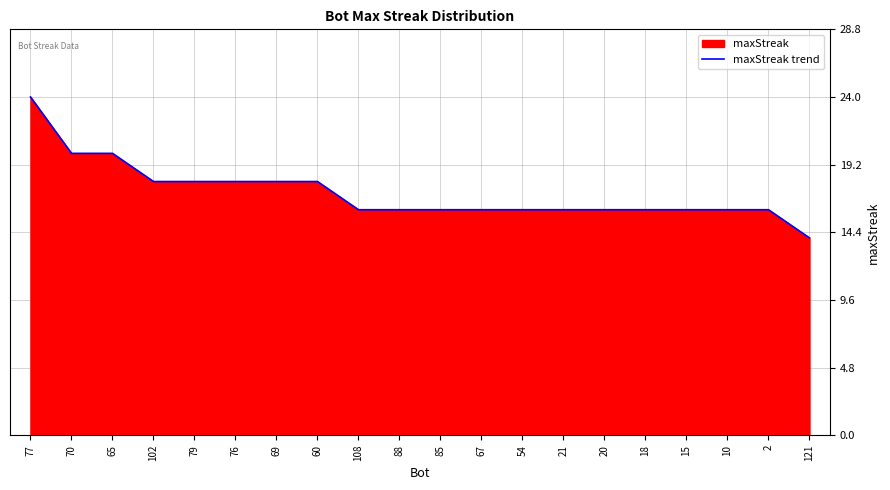

Which has a higher value, 85 or 20?

85